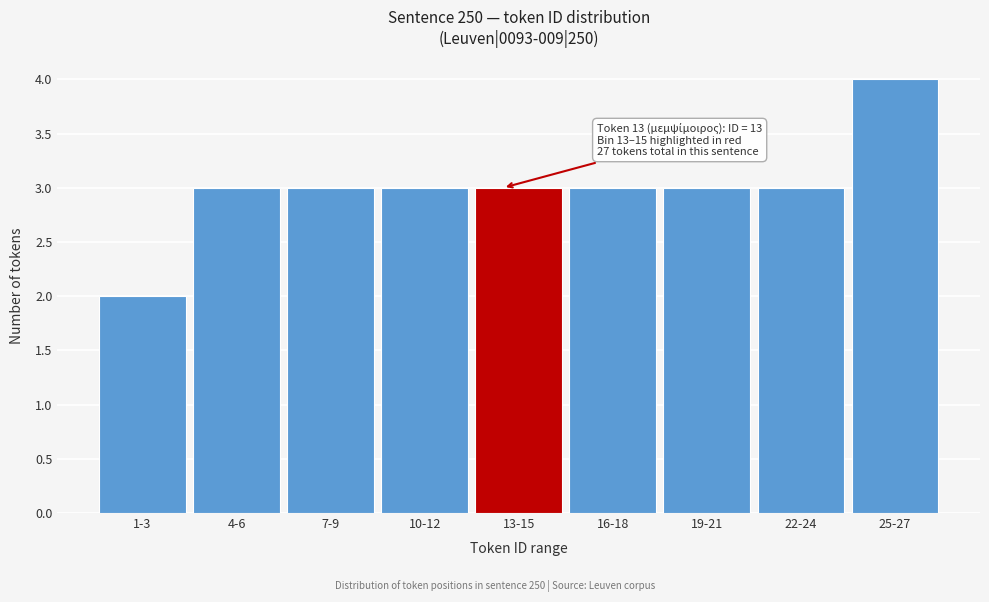

Reading left to right, transcribe all the data shown in this chart.

2	3	3	3	3	3	3	3	4